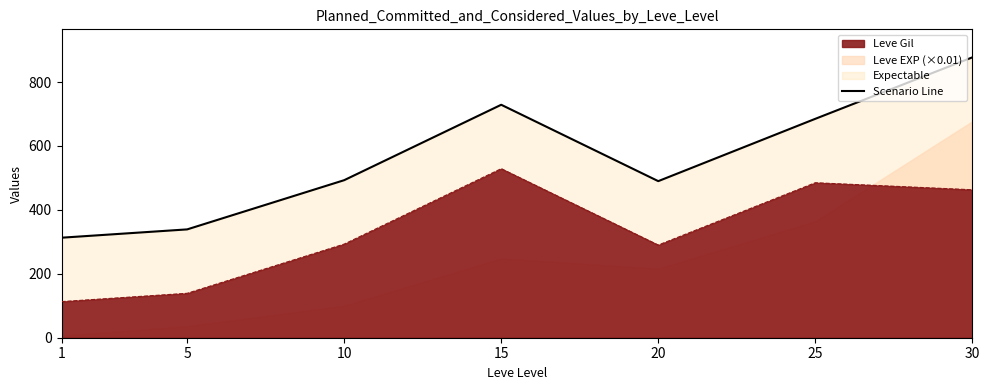

List the labels in order of value, smallest first.

1, 5, 20, 10, 25, 15, 30